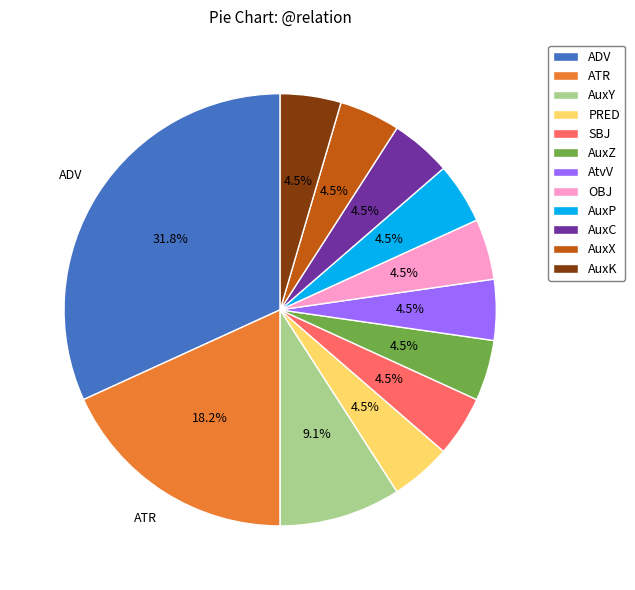

To the nearest percent, what is the average slice percentage?

8%